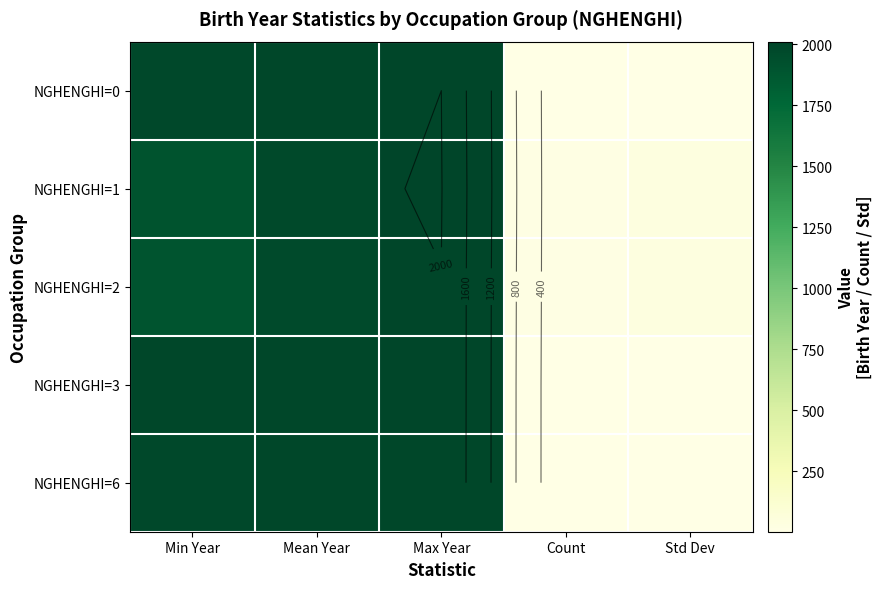

What is the lowest value of the NGHENGHI=0 series?

7.1